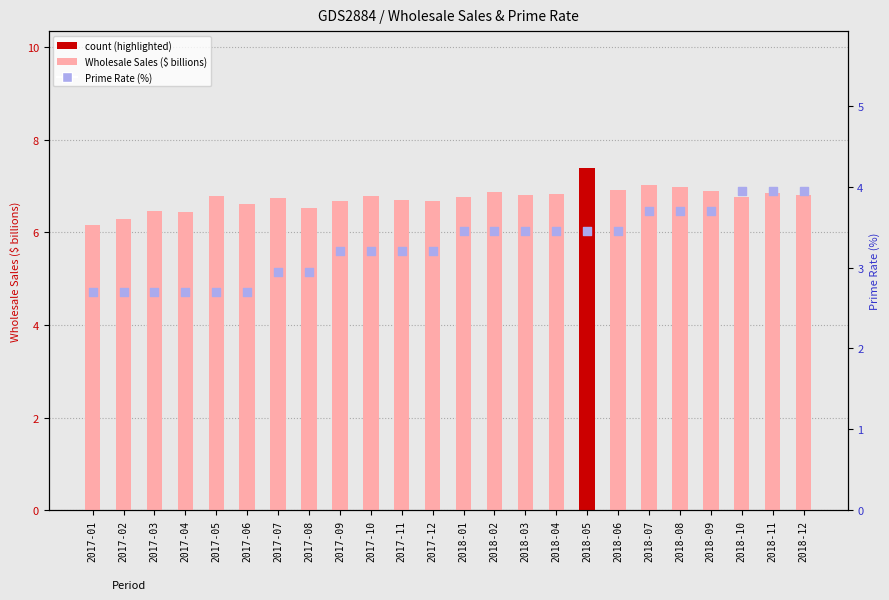

Which series reaches the minimum Y coordinate?

Prime Rate (%)